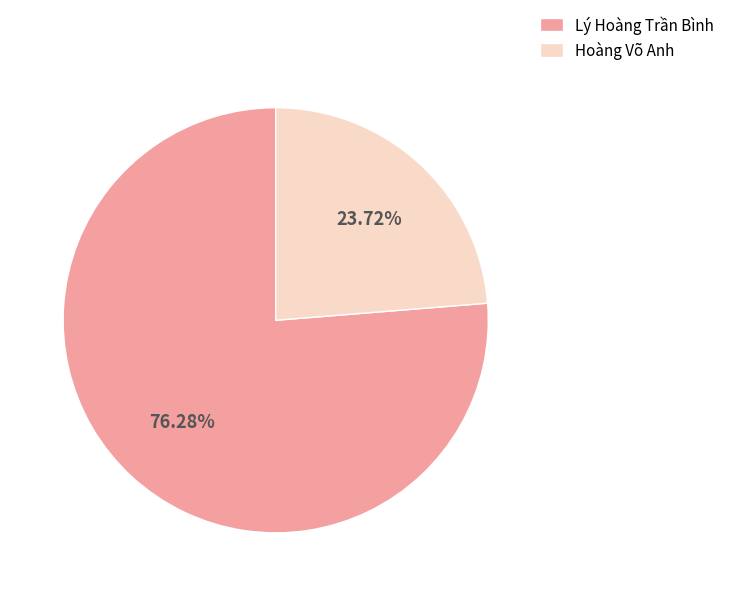

Between Lý Hoàng Trần Bình and Hoàng Võ Anh, which is larger?

Lý Hoàng Trần Bình